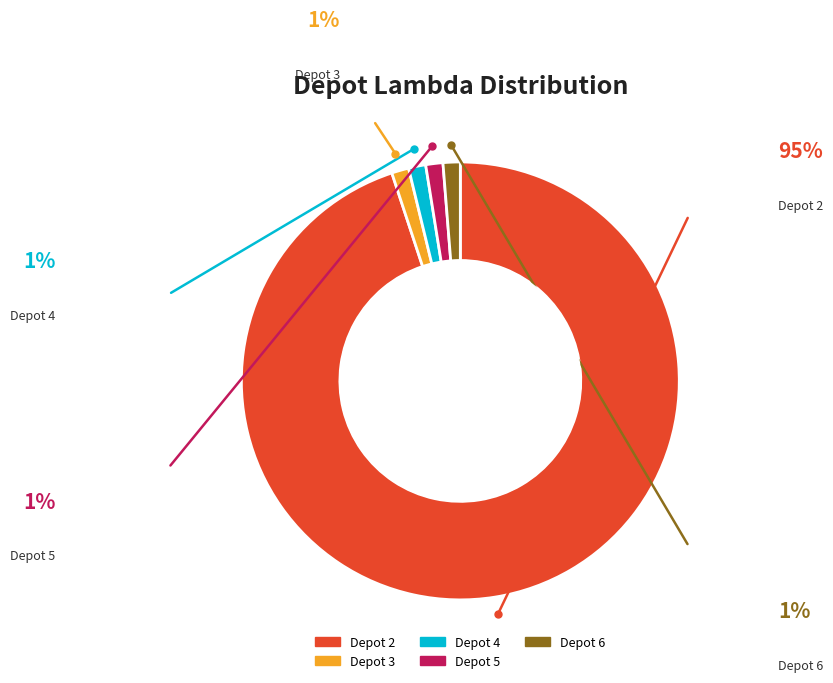

What is the ratio of the value at Depot 4 to the value at Depot 3?

1.0